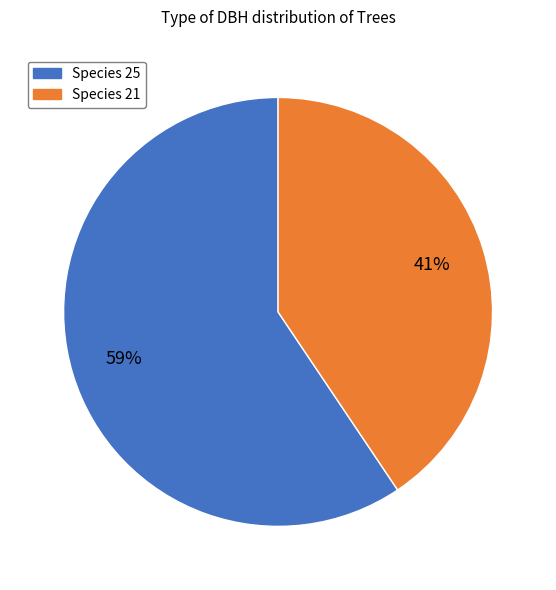

To the nearest percent, what is the average slice percentage?

50%